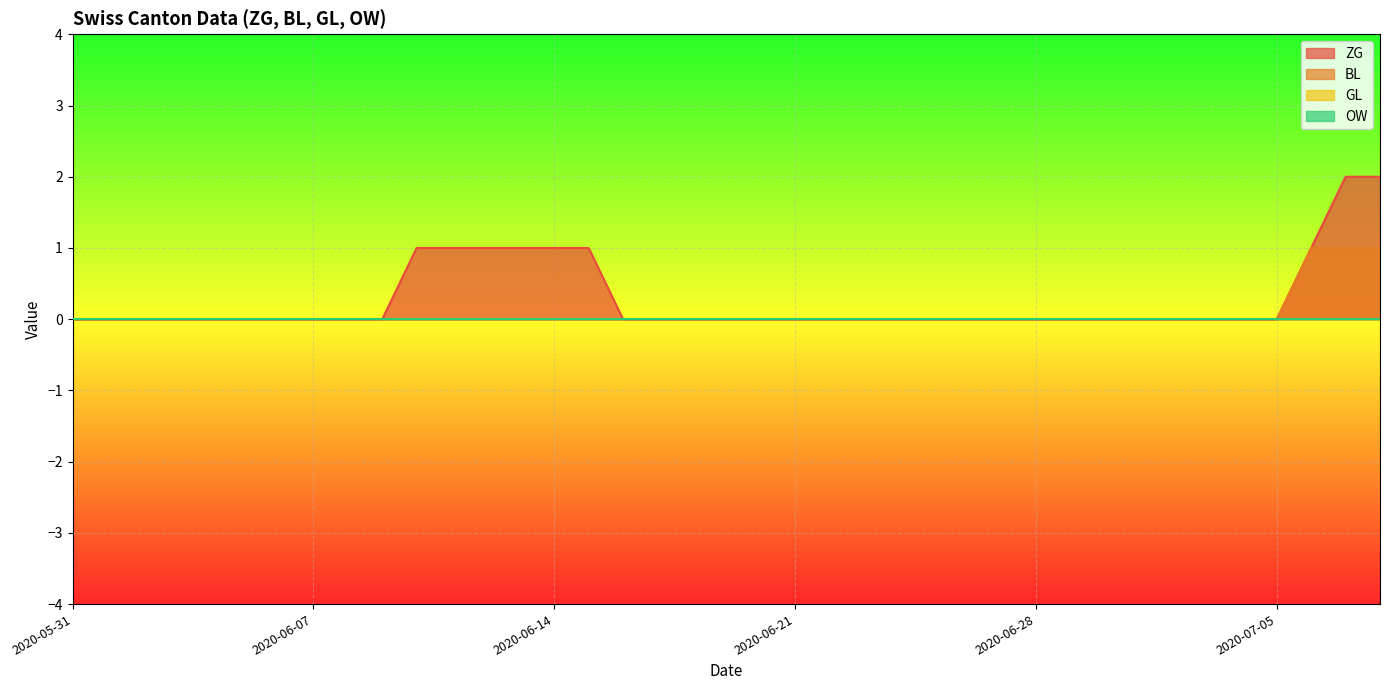

Is it true that ZG equals 1 at 2020-06-25?

False